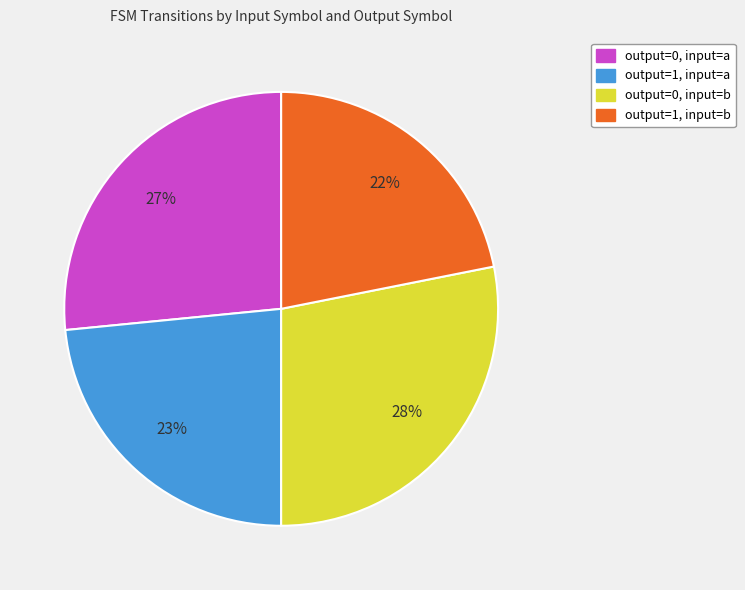

To the nearest percent, what is the difference between the largest and smallest slice percentages?

6%